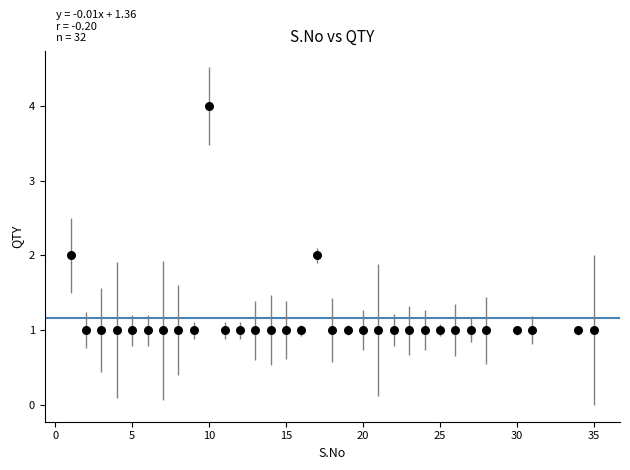

What is the range of Y values (max minus min)?

3